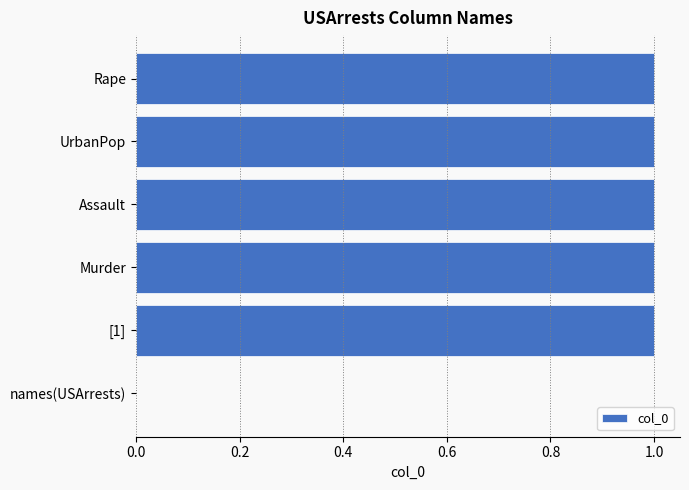

How many categories are shown in the chart?

6